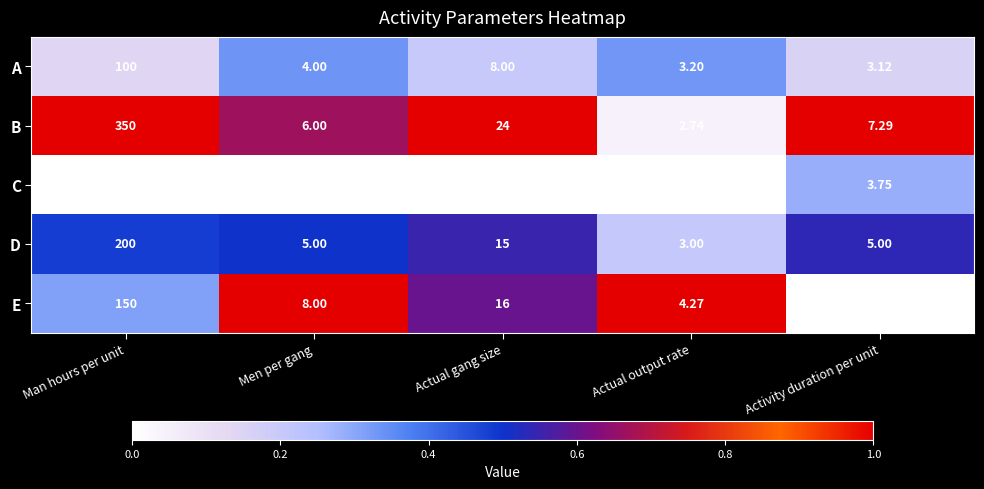

Which series has the widest spread of values?

B